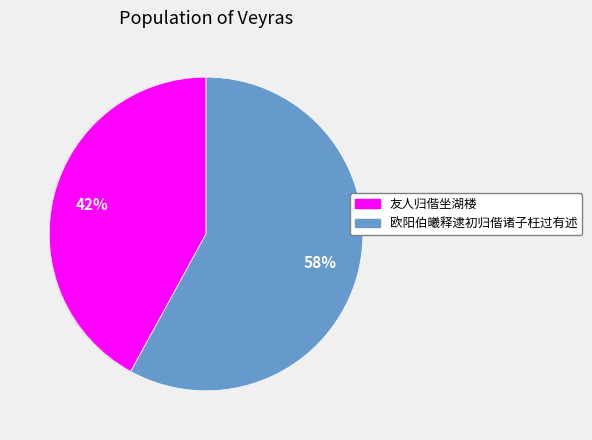

Which has a higher value, 友人归偕坐湖楼 or 欧阳伯曦释逮初归偕诸子枉过有述?

欧阳伯曦释逮初归偕诸子枉过有述